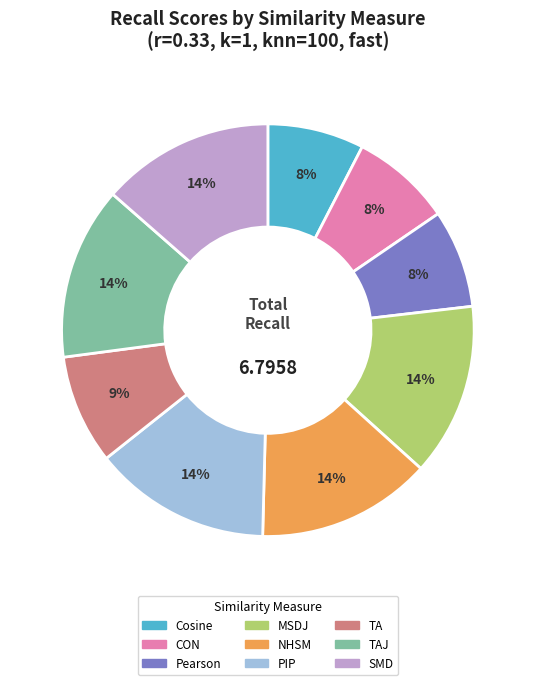

Does any single category account for the majority?

No